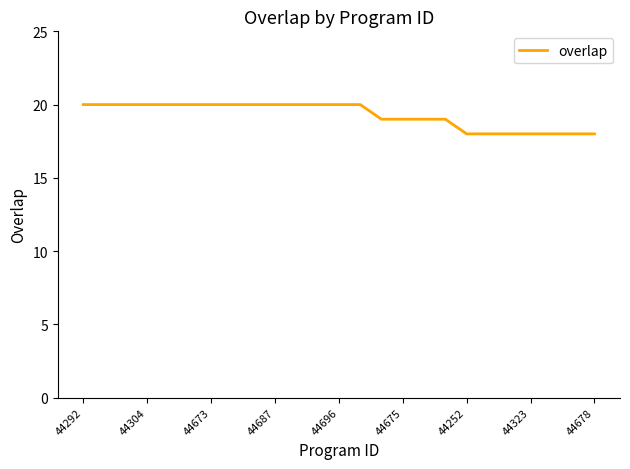

What is the minimum value shown in the chart?

18